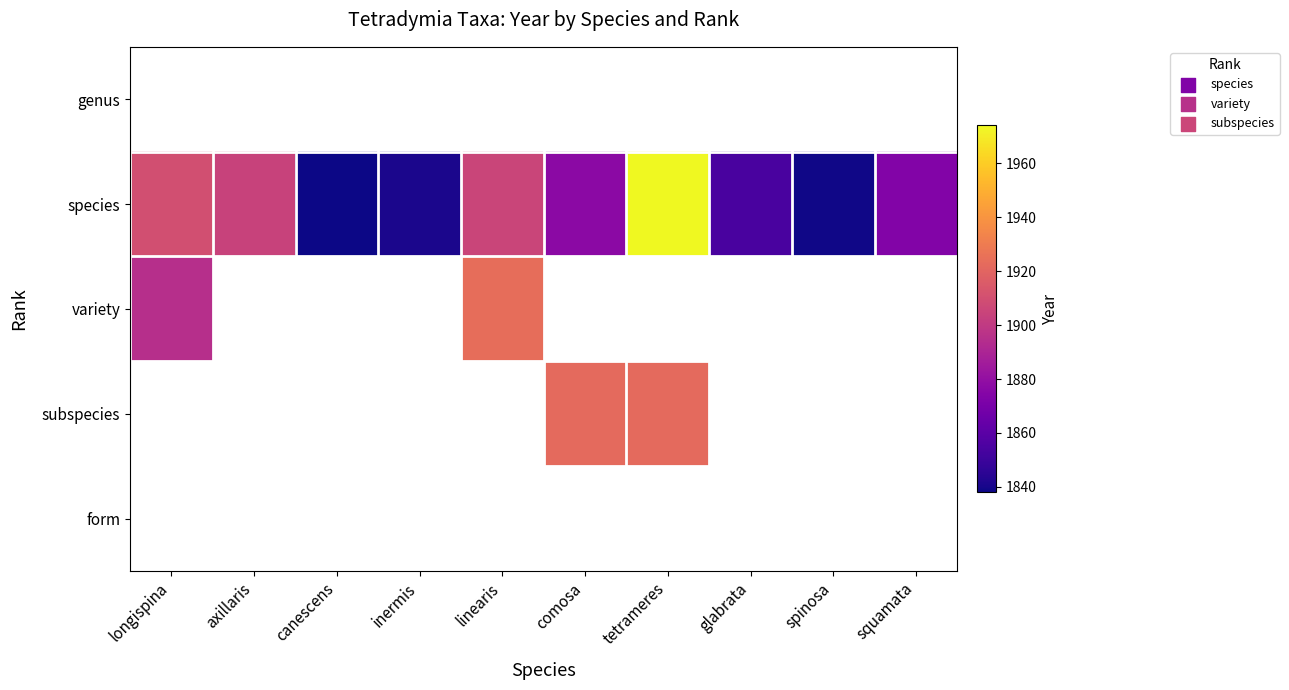

Reading left to right, list all the values displayed in this chart.

genus: longispina=0	axillaris=0	canescens=0	inermis=0	linearis=0	comosa=0	tetrameres=0	glabrata=0	spinosa=0	squamata=0
species: longispina=1910	axillaris=1904	canescens=1838	inermis=1841	linearis=1905	comosa=1877	tetrameres=1974	glabrata=1854	spinosa=1839	squamata=1874
variety: longispina=1895	axillaris=0	canescens=0	inermis=0	linearis=1924	comosa=0	tetrameres=0	glabrata=0	spinosa=0	squamata=0
subspecies: longispina=0	axillaris=0	canescens=0	inermis=0	linearis=0	comosa=1922	tetrameres=1922	glabrata=0	spinosa=0	squamata=0
form: longispina=0	axillaris=0	canescens=0	inermis=0	linearis=0	comosa=0	tetrameres=0	glabrata=0	spinosa=0	squamata=0